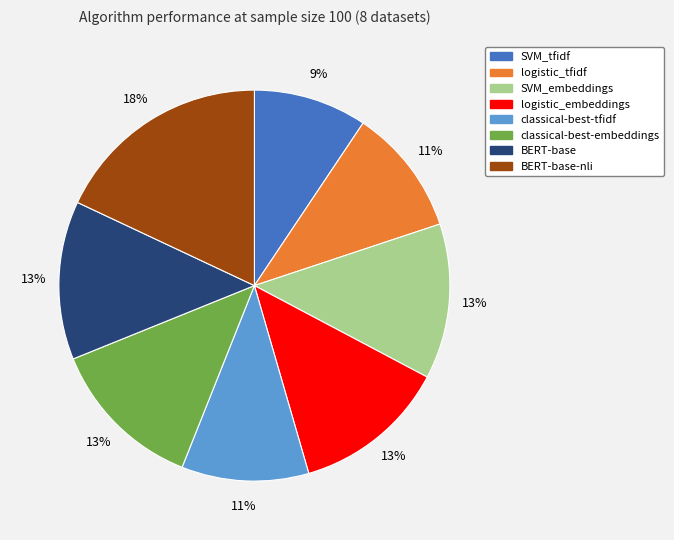

To the nearest percent, what is the average slice percentage?

12%